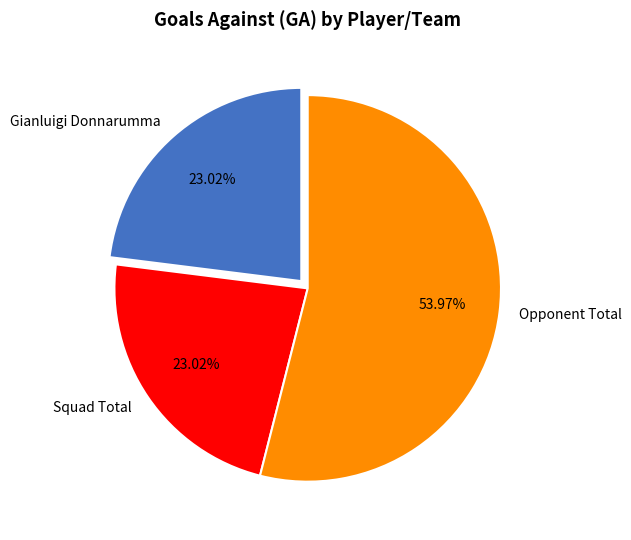

Which category accounts for the majority?

Opponent Total